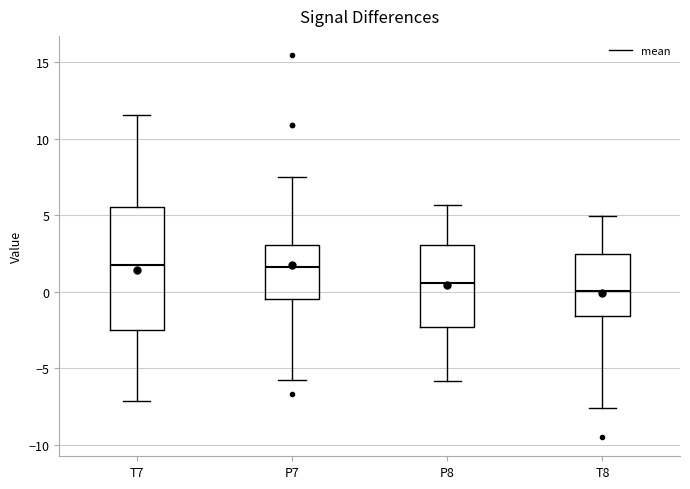

Where does the lower whisker of the box for T7 end on the y-axis? The values are not printed on the chart, so give them approximately, as read against the axis.

-7.0